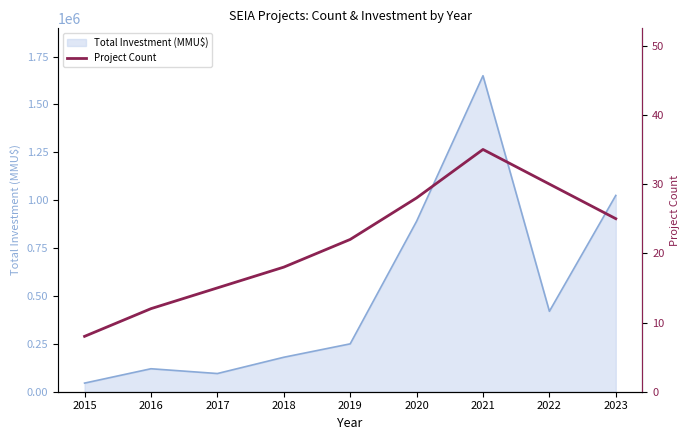

What is the lowest value of the Total Investment (MMU$) series?

45000